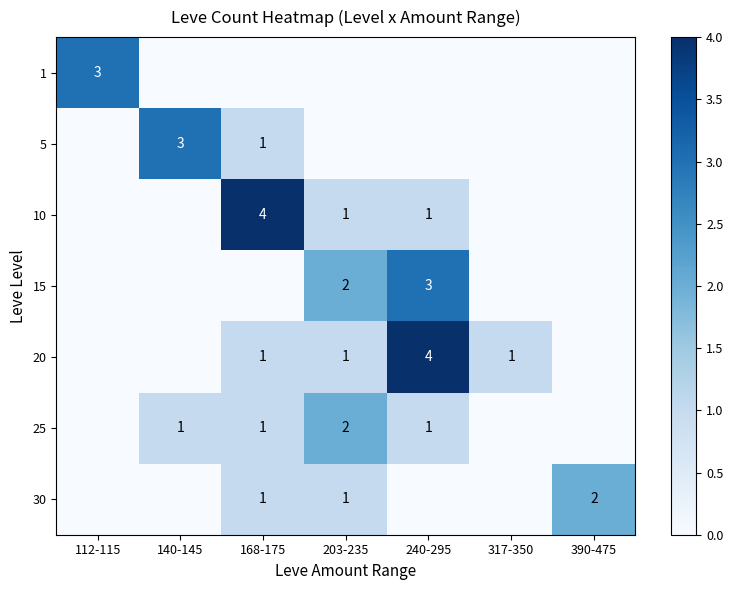

Is it true that 15 equals 3 at 240-295?

True